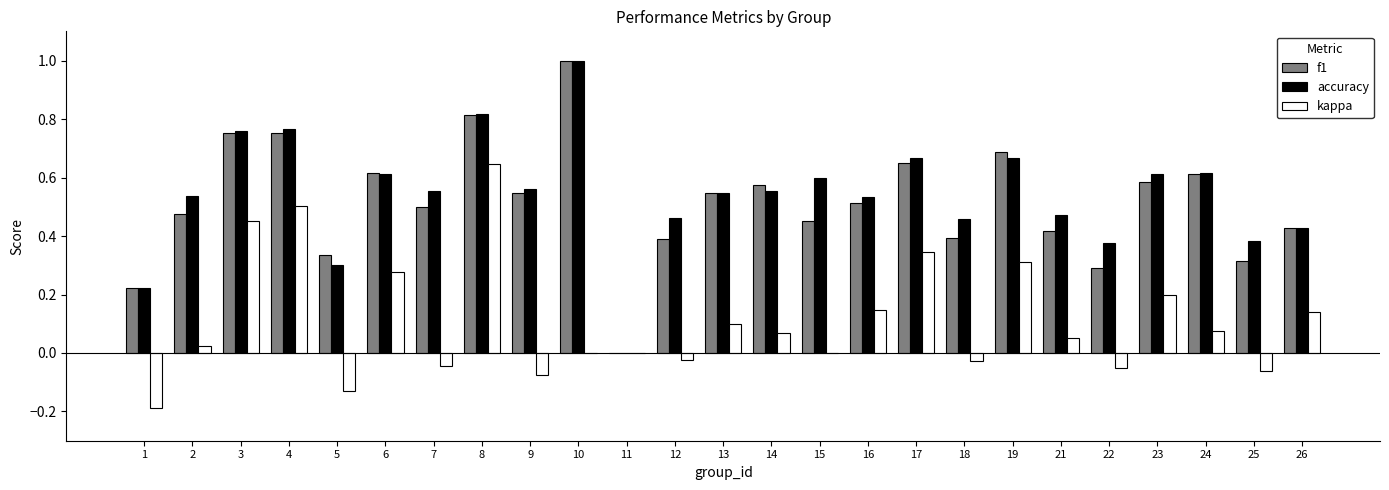

Between 8 and 25, which series saw the biggest shift?

kappa